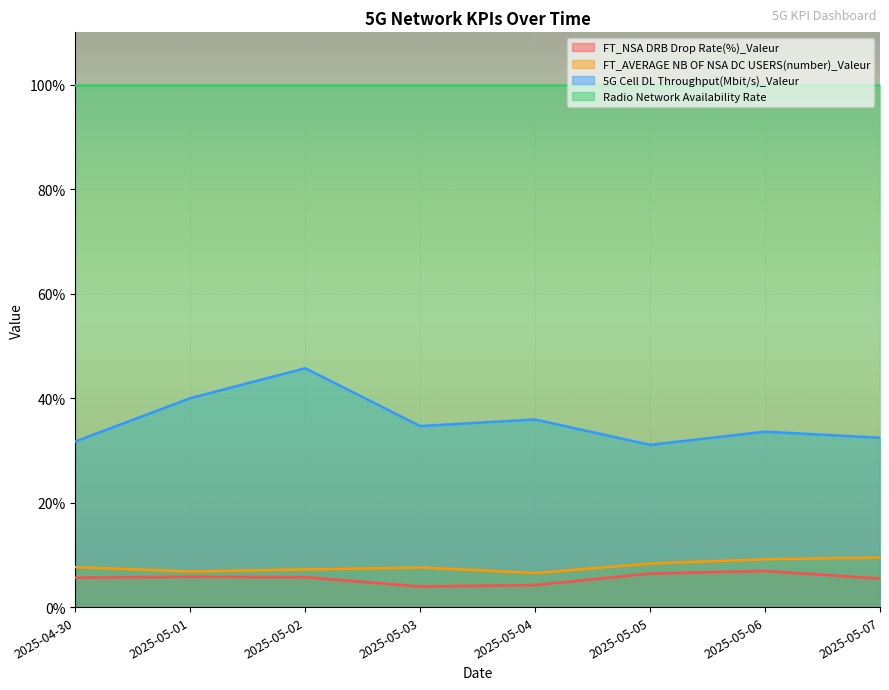

Rank the series at 2025-05-03 from lowest to highest value.

FT_NSA DRB Drop Rate(%)_Valeur, FT_AVERAGE NB OF NSA DC USERS(number)_Valeur, 5G Cell DL Throughput(Mbit/s)_Valeur, Radio Network Availability Rate